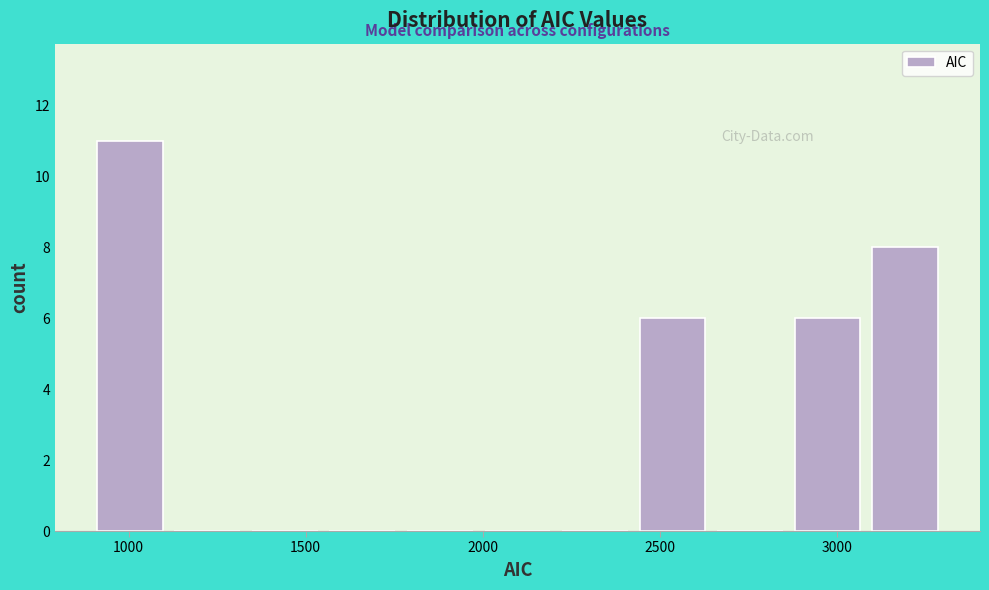

Reading left to right, transcribe this chart: for each bar, give the range it covers on the x-axis and its height. Neither the bar edges nor the heights are printed on the chart, so give them approximately, as read against the axes.

900 to 1150: 11
1150 to 1350: 0
1350 to 1550: 0
1550 to 1800: 0
1800 to 2000: 0
2000 to 2200: 0
2200 to 2450: 0
2450 to 2650: 6
2650 to 2900: 0
2900 to 3100: 6
3100 to 3300: 8